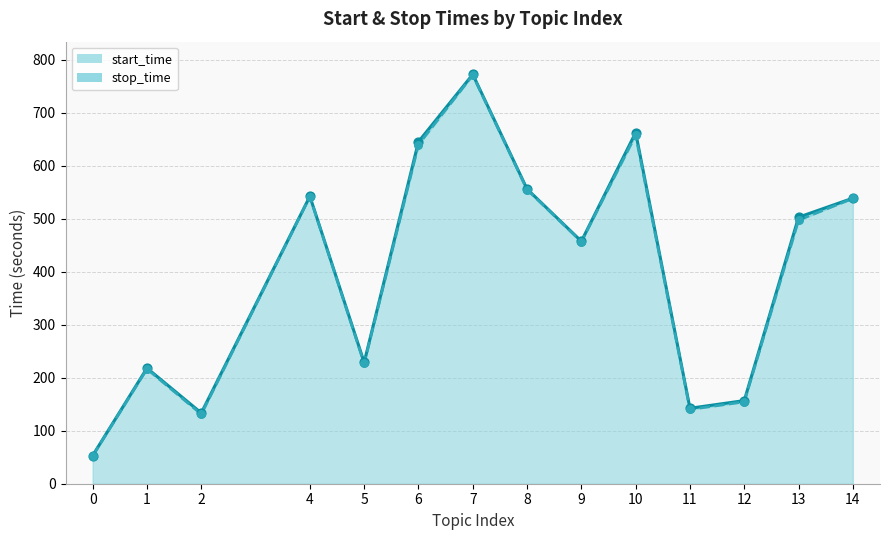

At which category is the sum across all series the highest?

7